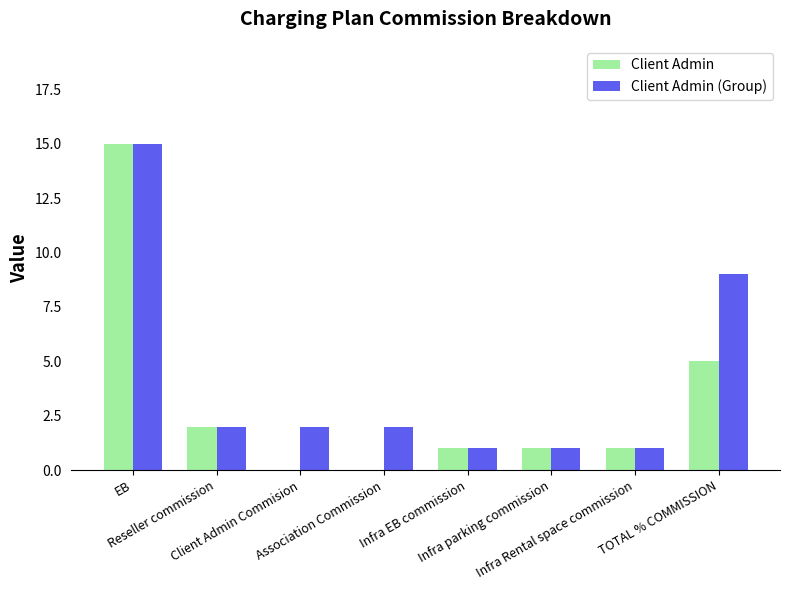

Reading left to right, extract all data points from this chart.

Client Admin: EB=15	Reseller commission=2	Client Admin Commision=0	Association Commission=0	Infra EB commission=1	Infra parking commission=1	Infra Rental space commission=1	TOTAL % COMMISSION=5
Client Admin (Group): EB=15	Reseller commission=2	Client Admin Commision=2	Association Commission=2	Infra EB commission=1	Infra parking commission=1	Infra Rental space commission=1	TOTAL % COMMISSION=9